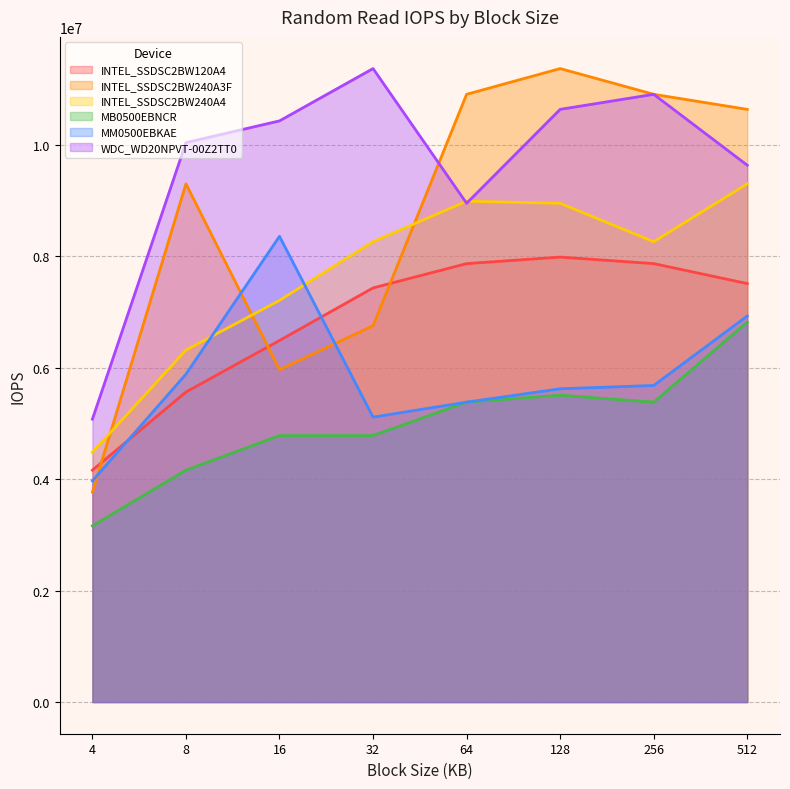

Where is INTEL_SSDSC2BW240A3F nearest to the value 7571419?

32